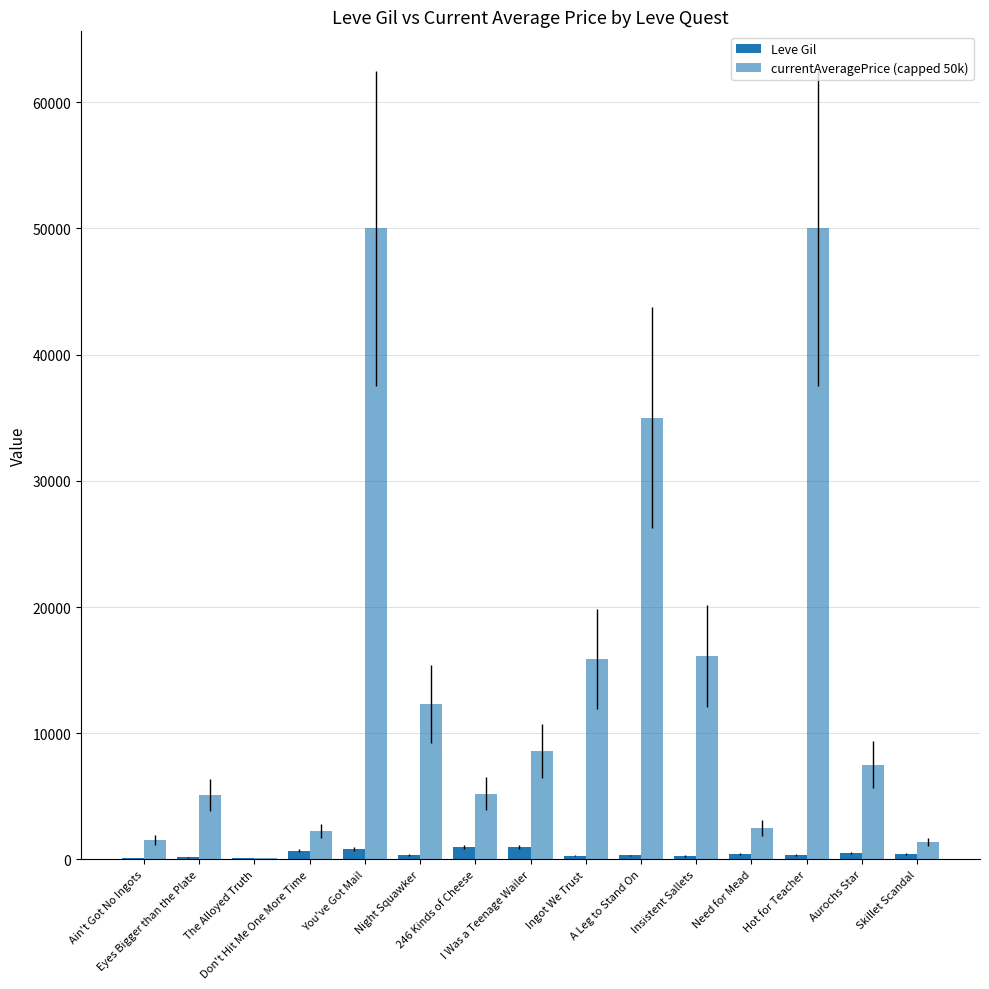

Are the bars grouped side by side (vs. stacked)?

Yes